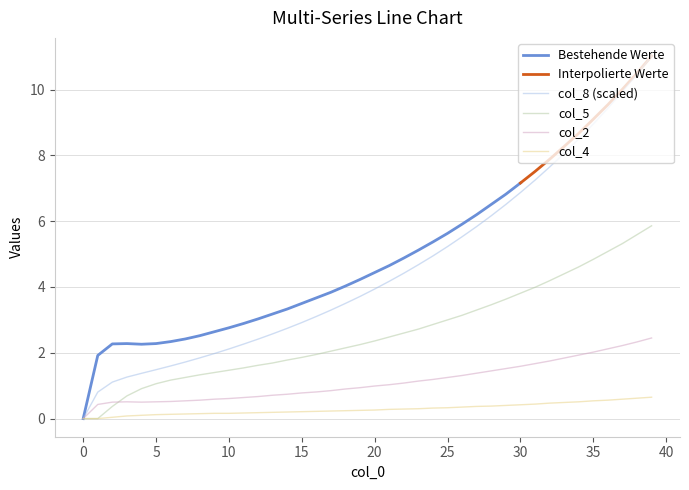

Is it true that col_8 equals 0.5 at 25?

True